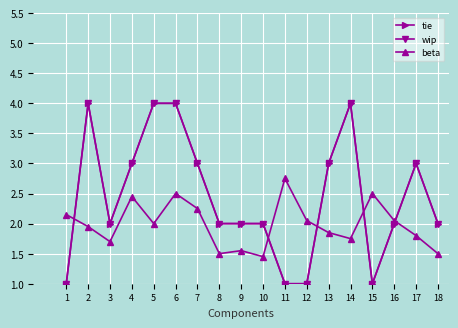

Does the chart have visible grid lines?

Yes